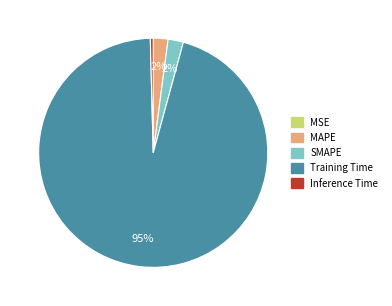

Is there a majority slice in this chart?

Yes